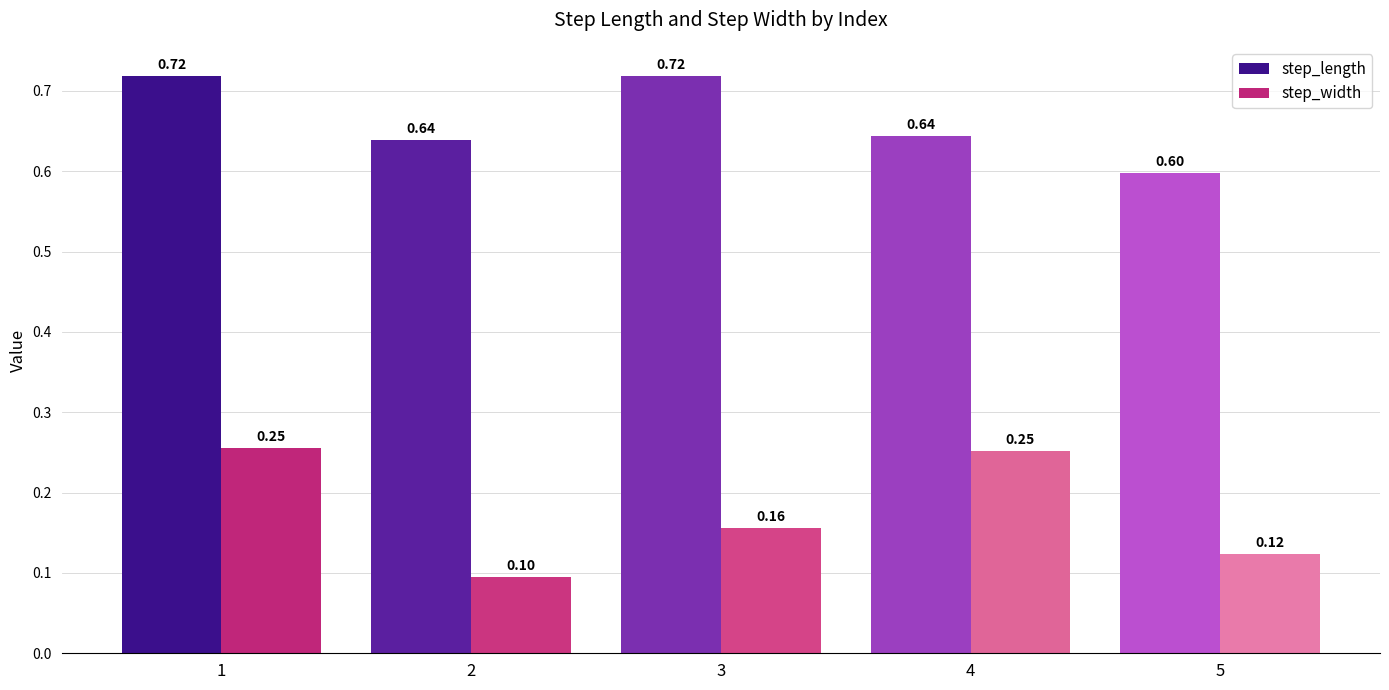

How many distinct data groups are displayed?

2